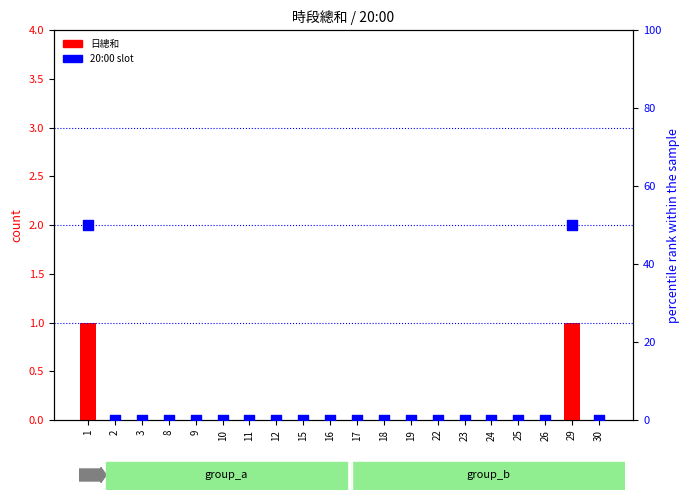

What are all the series names shown in the legend?

日總和, 20:00 slot